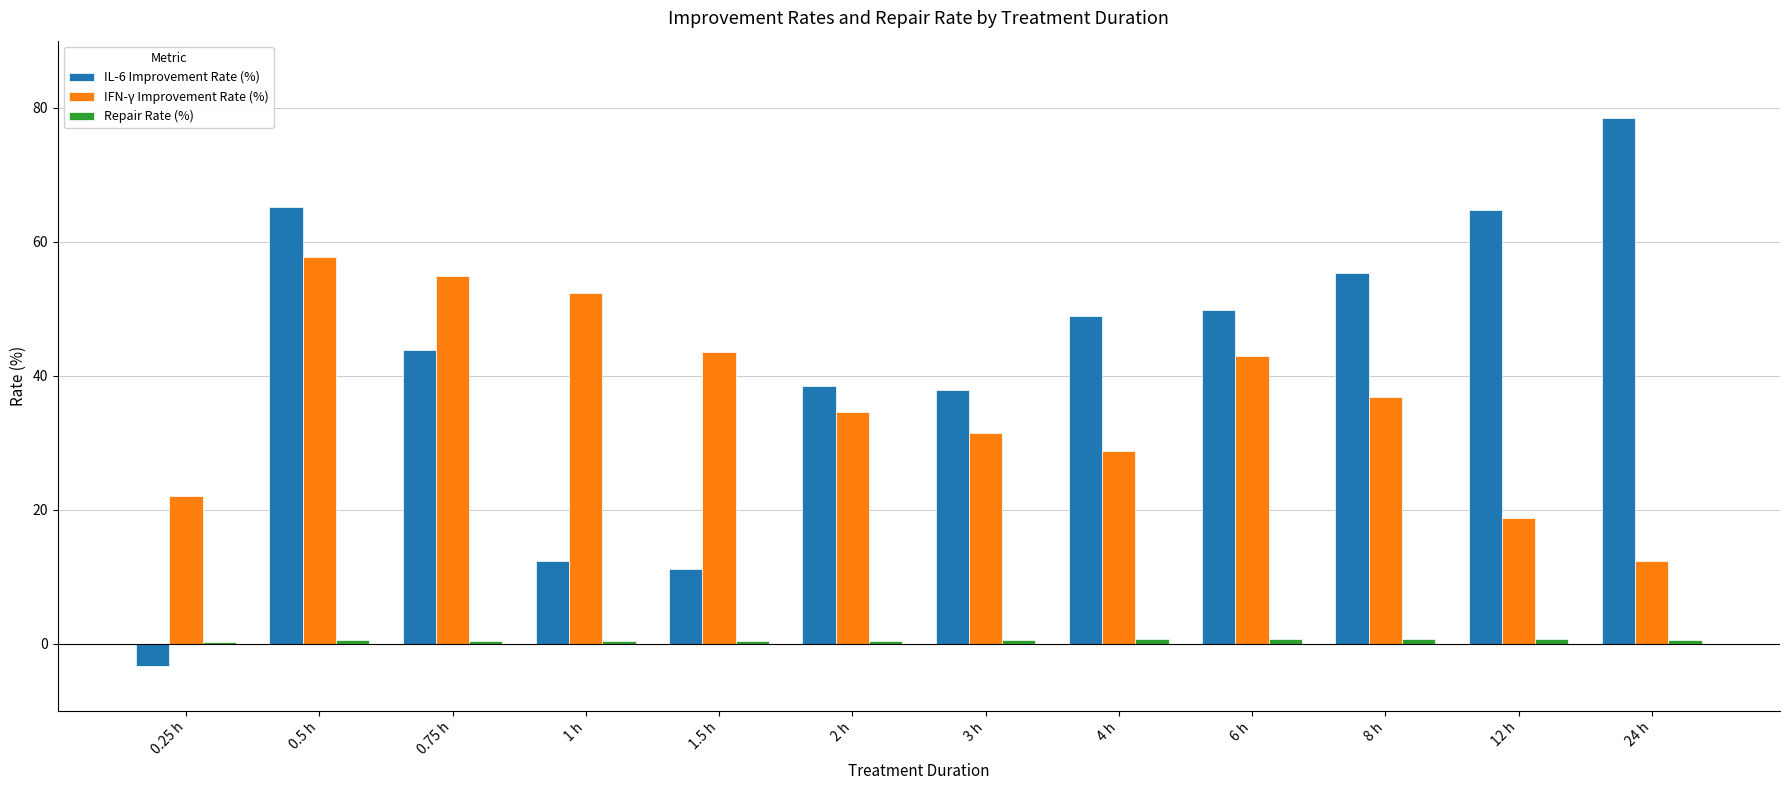

Does the chart contain stacked bars?

No